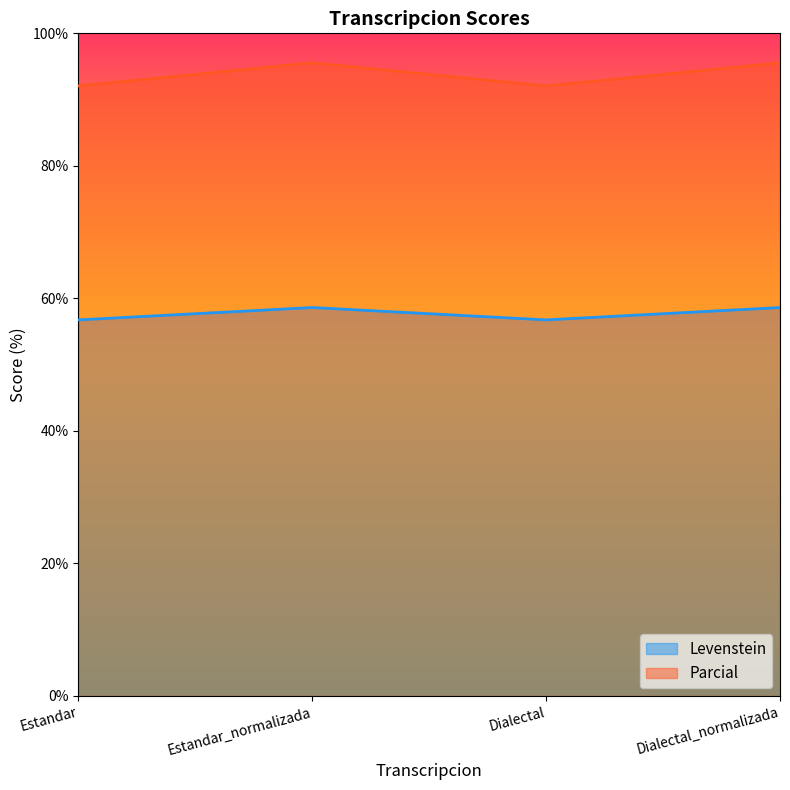

At which label is Levenstein closest to 57?

Estandar